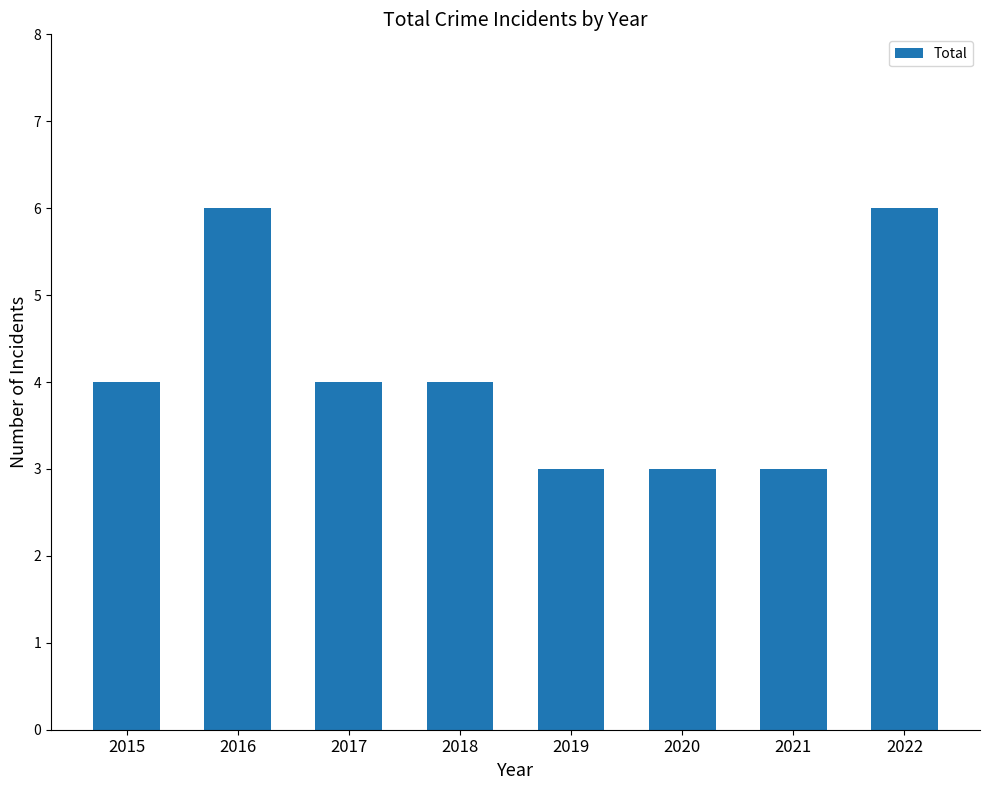

What is the change in value from 2017 to 2019?

-1